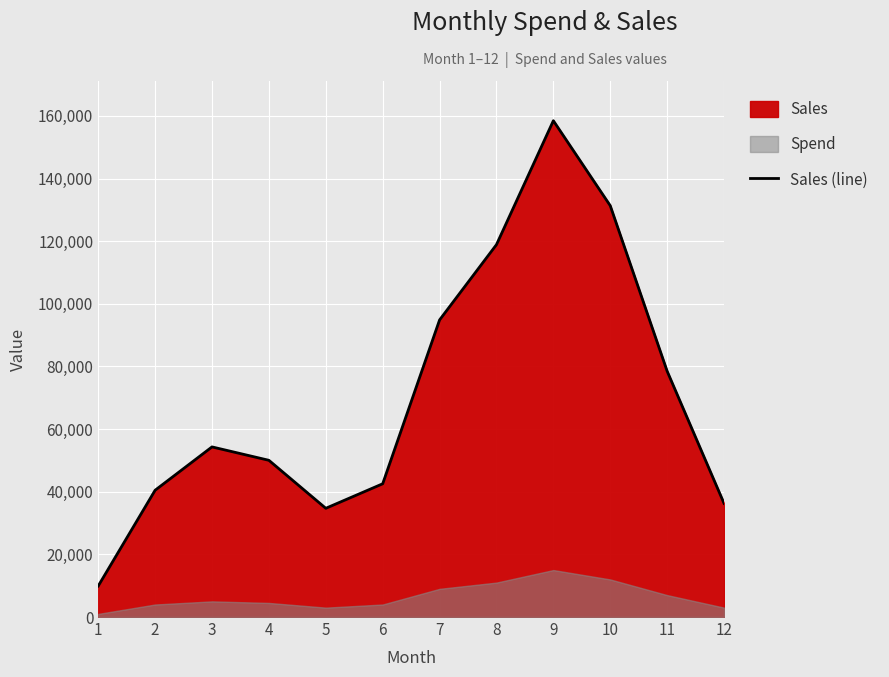

List the labels in order of value, largest first.

9, 10, 8, 7, 11, 3, 4, 6, 2, 12, 5, 1